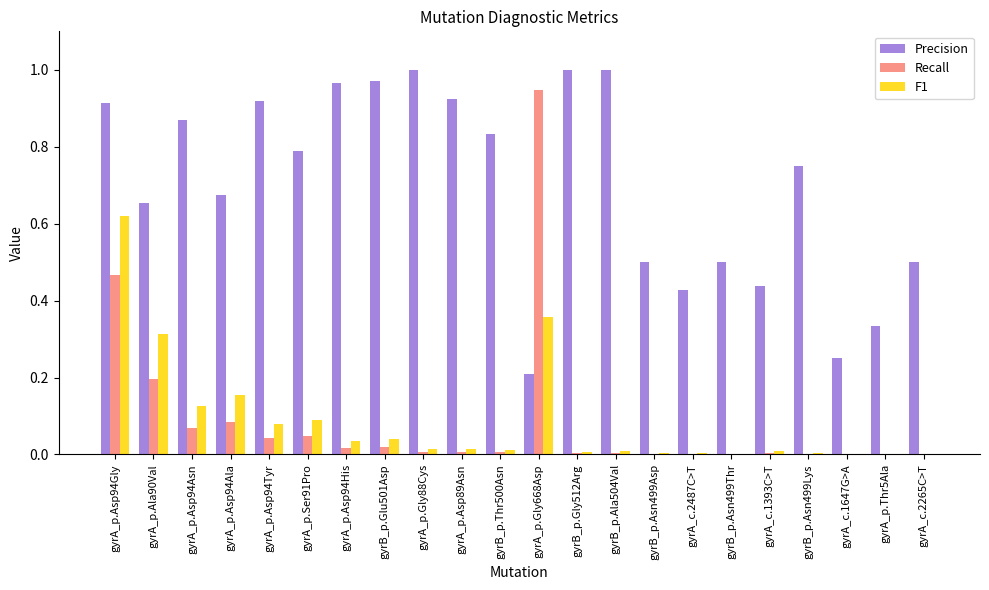

Which series changed the most between gyrA_p.Asp94Asn and gyrA_p.Gly668Asp?

Recall